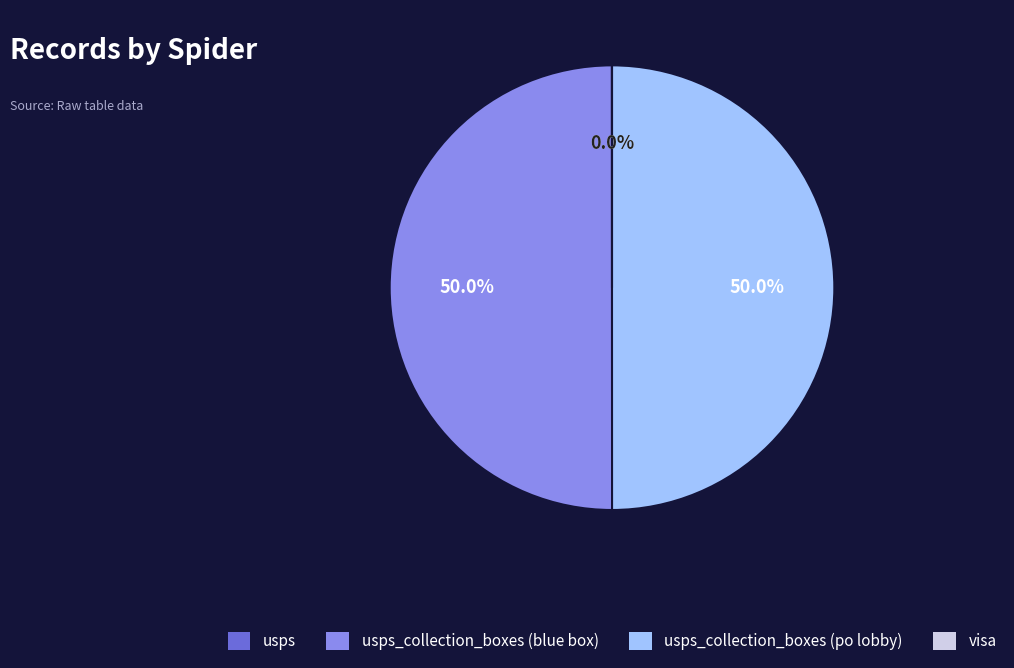

Rank the categories by value from lowest to highest.

visa, usps, usps_collection_boxes_blue, usps_collection_boxes_lobby